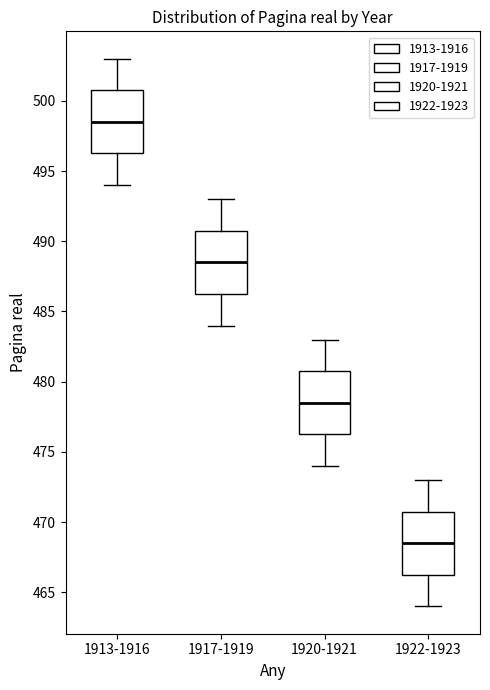

Where does the median line of the box for 1922-1923 sit on the y-axis? The values are not printed on the chart, so give them approximately, as read against the axis.

468.5